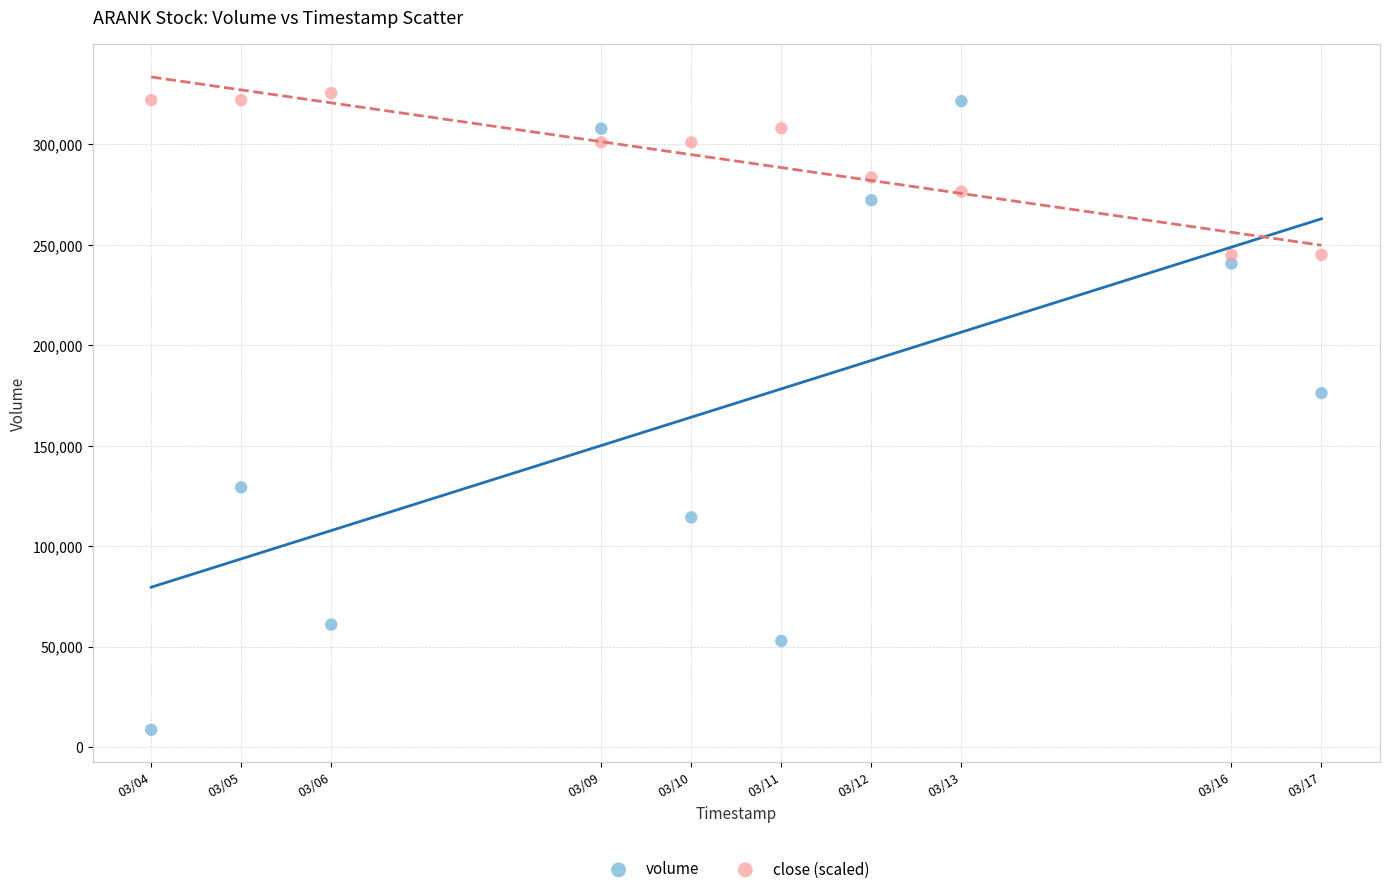

Which series reaches the maximum Y coordinate?

close (scaled)